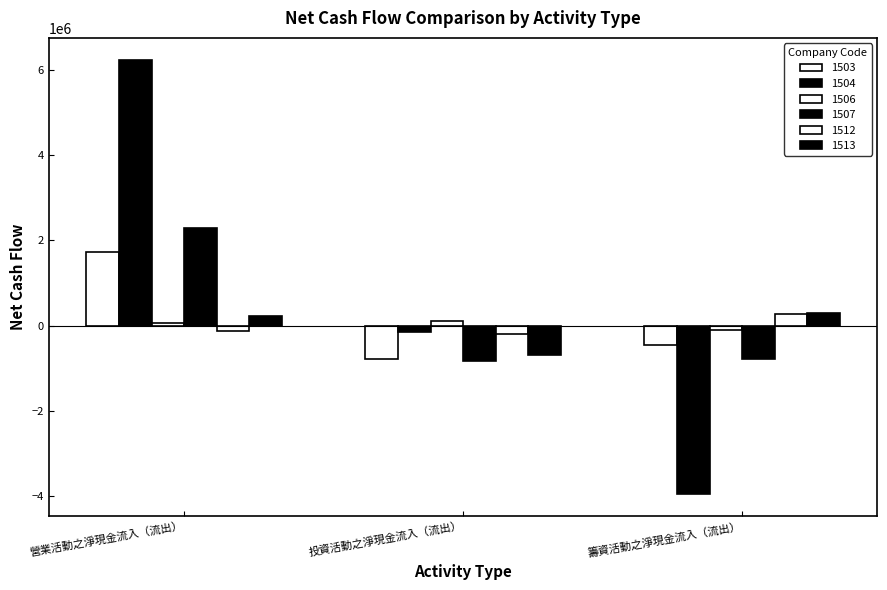

Which series changed the most between 營業活動之淨現金流入（流出） and 投資活動之淨現金流入（流出）?

1504